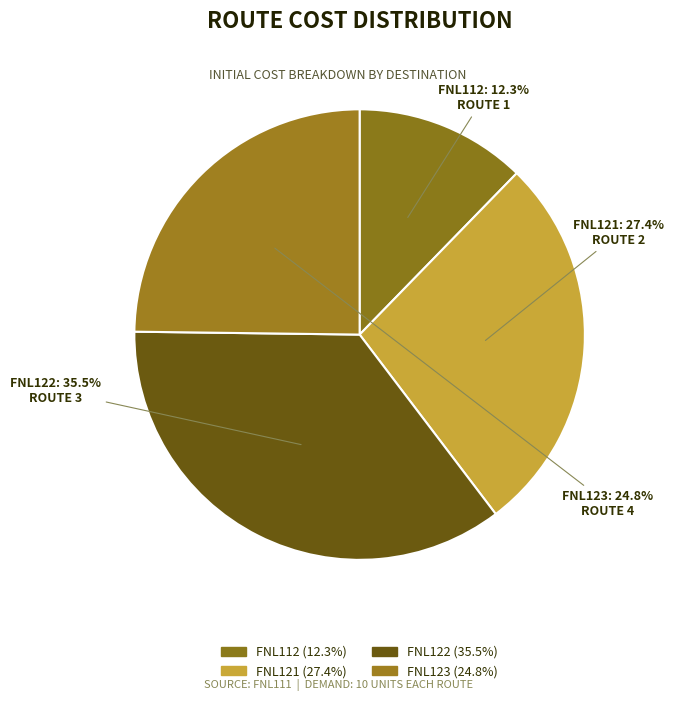

Is it true that FNL112 is 12% of the pie?

True